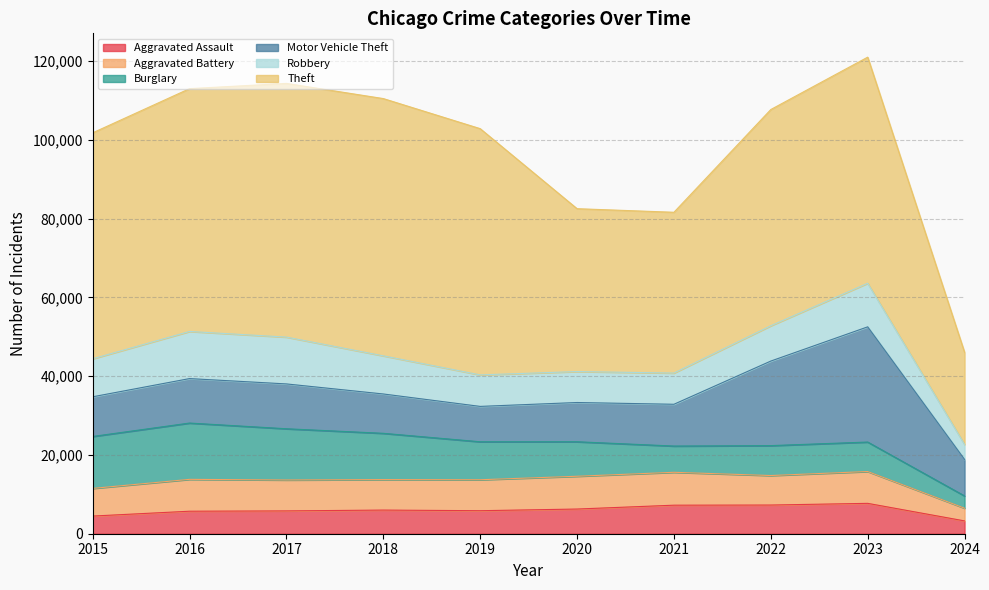

What is the sum of all Robbery values?

90754